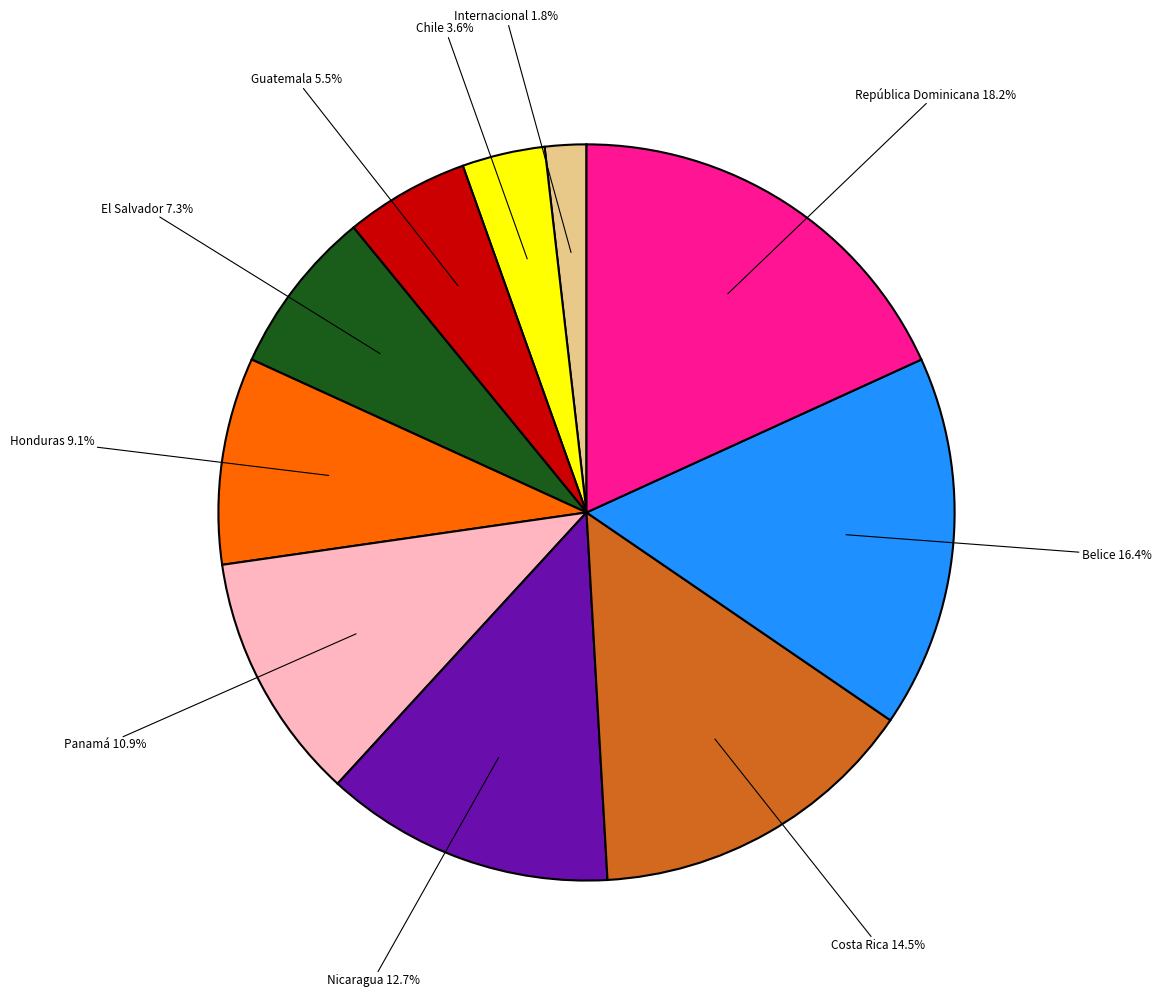

Does Panamá account for over 50% of the chart?

No